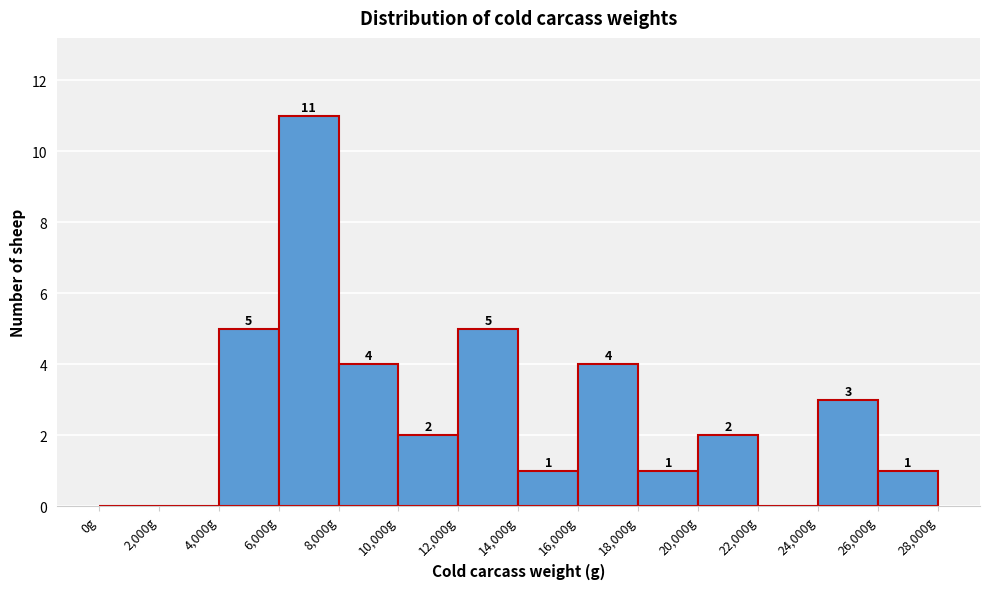

Over which range of the x-axis is the bar tallest?

6000 to 8000